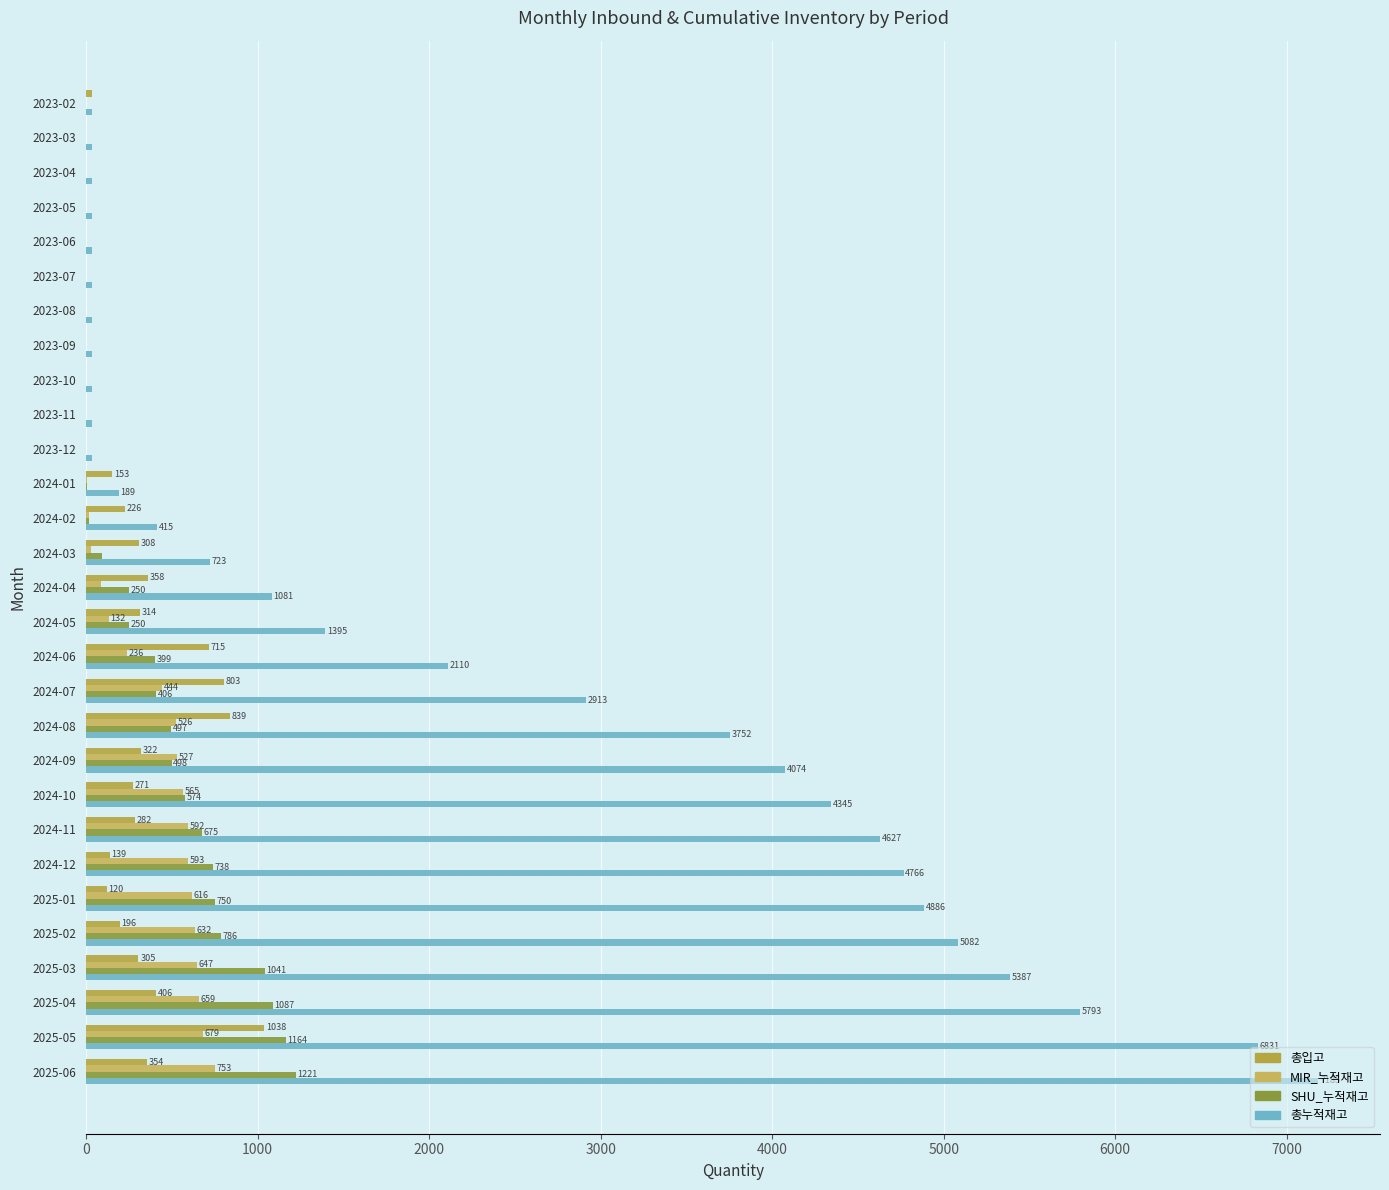

What are all the series names shown in the legend?

총입고, MIR_누적재고, SHU_누적재고, 총누적재고